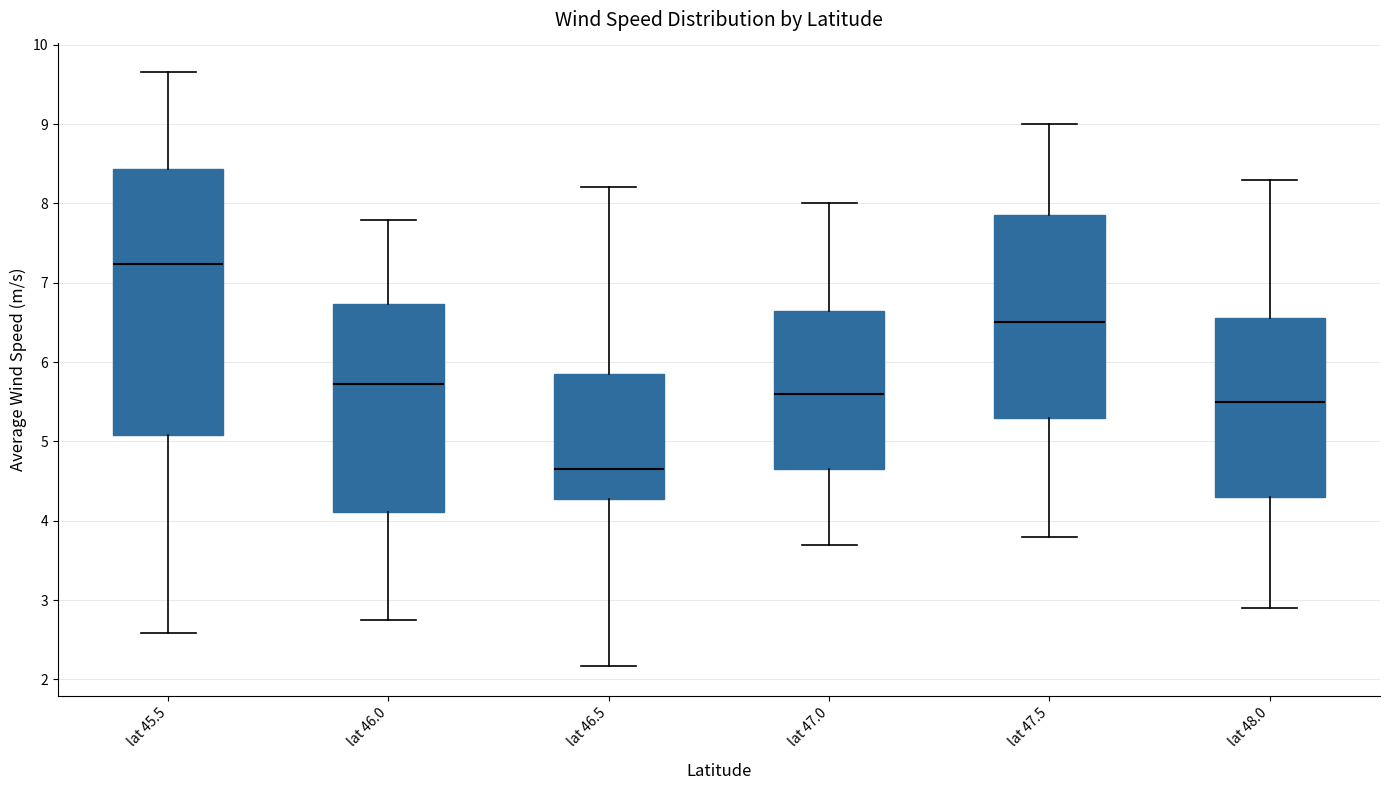

Which box's median line is the lowest?

lat 46.5